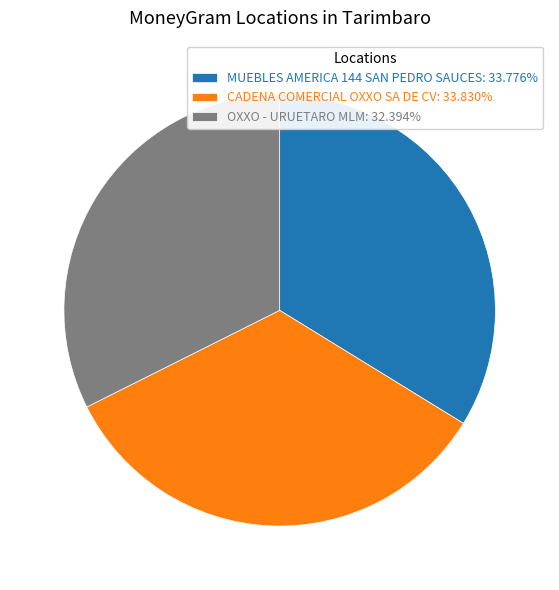

Is there a majority slice in this chart?

No